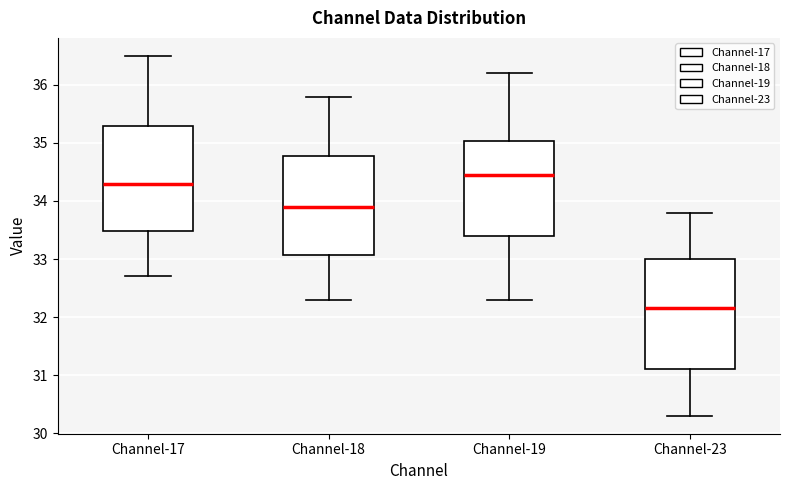

Where is the upper edge of the box for Channel-18 on the y-axis? The values are not printed on the chart, so give them approximately, as read against the axis.

34.8